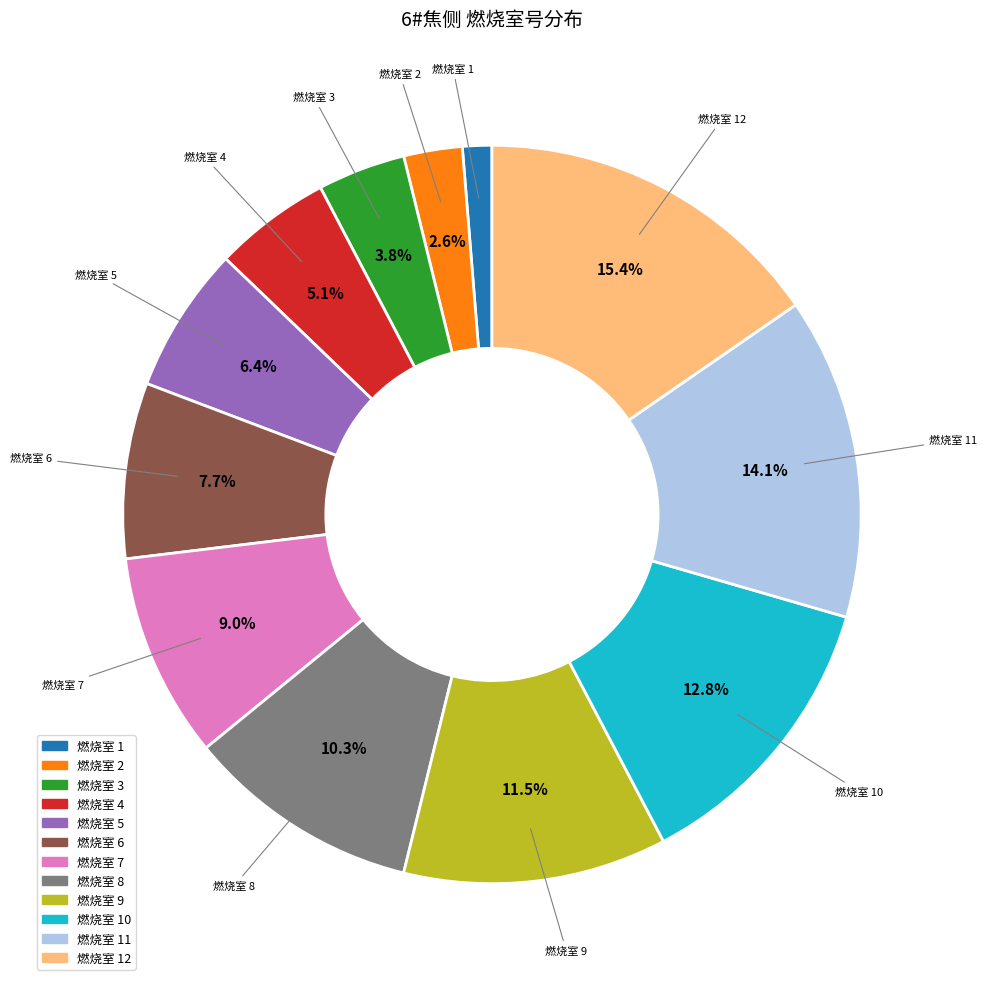

To the nearest percent, what is the difference between the largest and smallest slice percentages?

14%